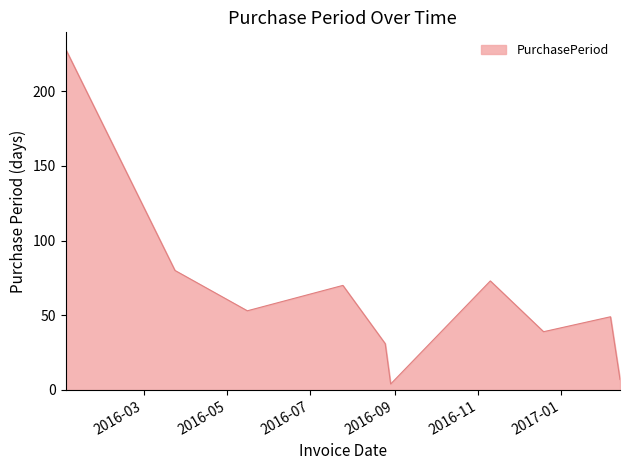

What is the difference between the maximum and minimum values?

224